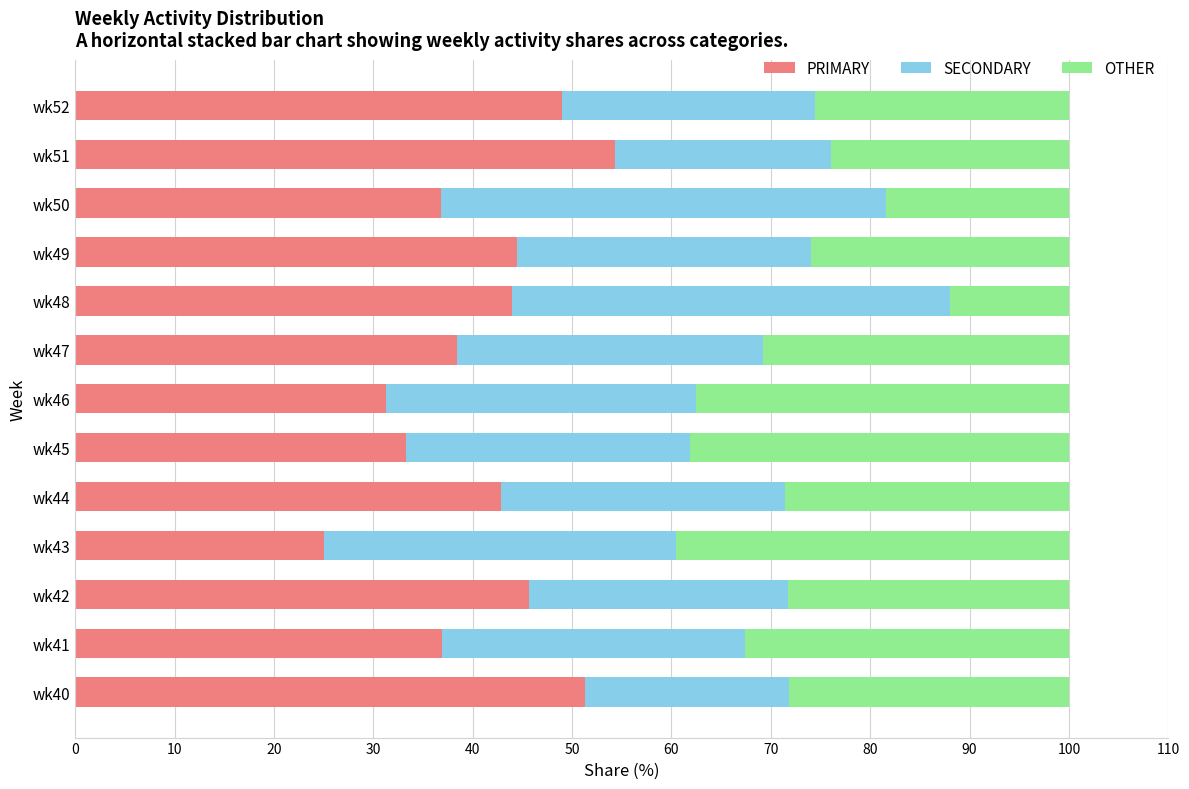

What is the sum of the PRIMARY values at wk51 and wk47?

92.8